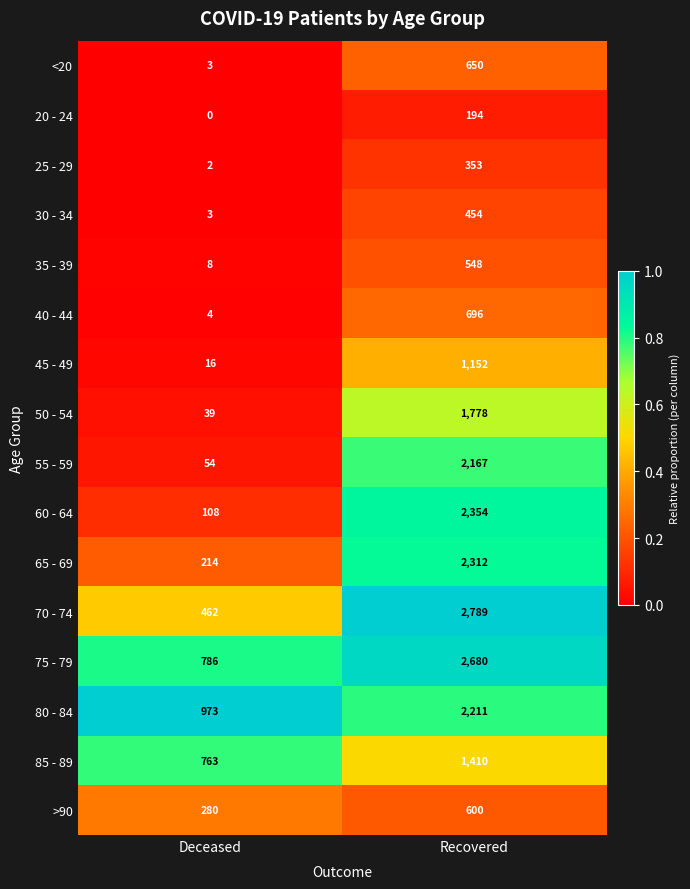

What is the total value across all series at Deceased?

3715